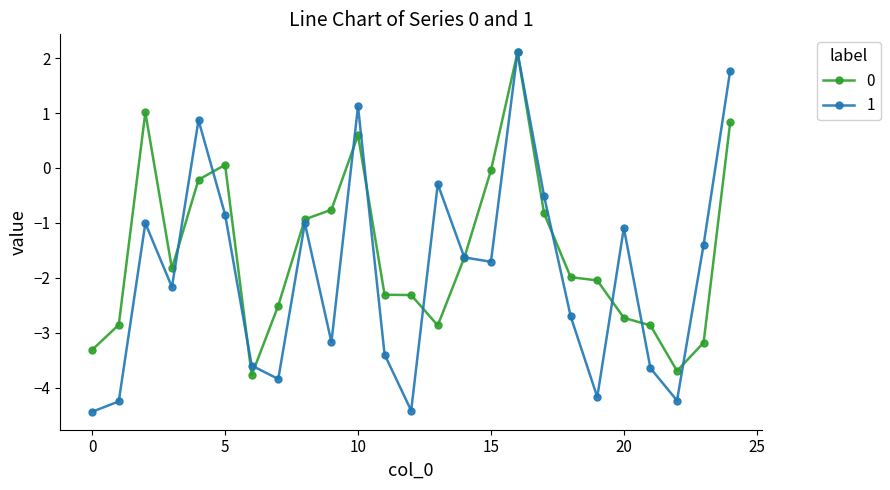

True or false: 1 has more than 1 points higher than both neighbors.

True